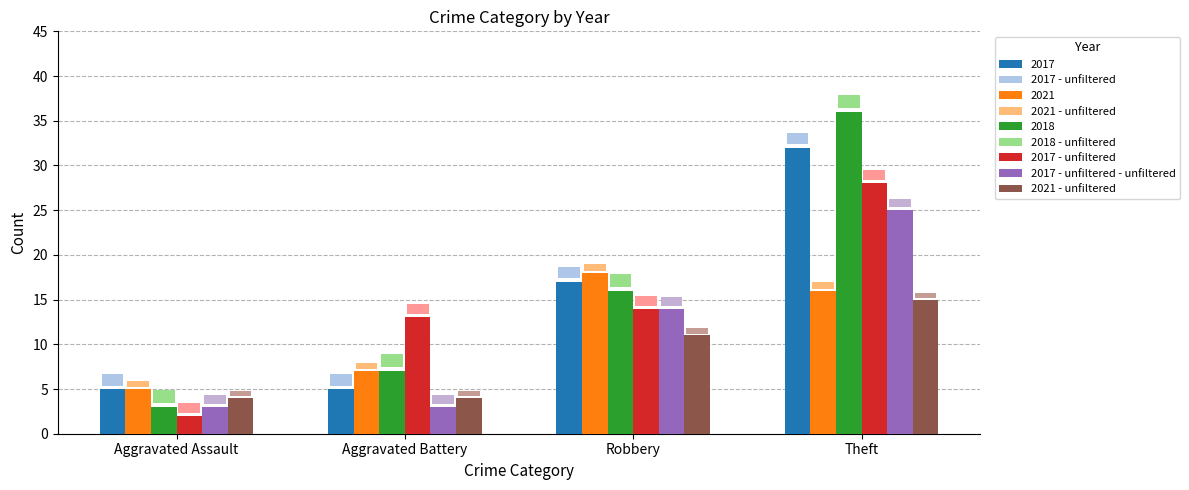

How many series are shown in this chart?

6